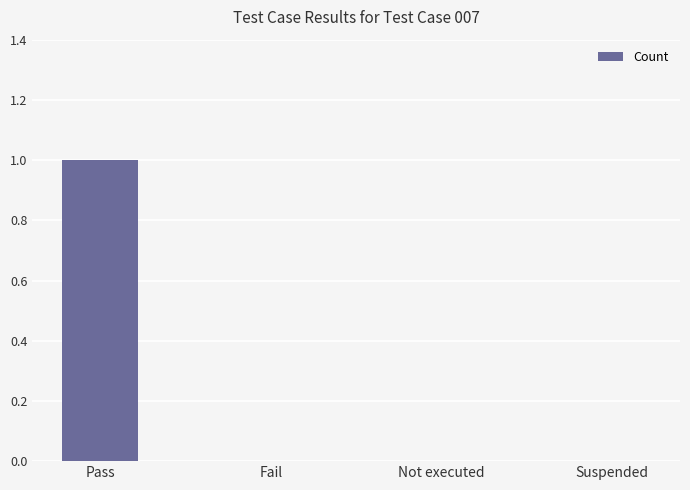

What is the greatest value displayed?

1